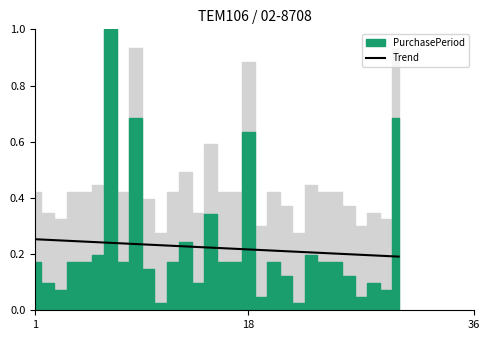

Is this an area chart (filled region under the line)?

No